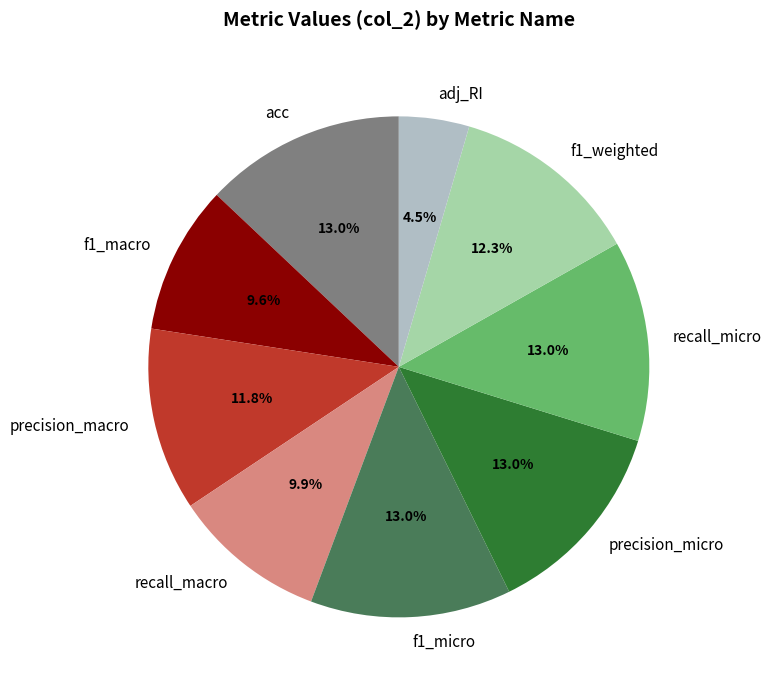

To the nearest percent, what is the average slice percentage?

11%